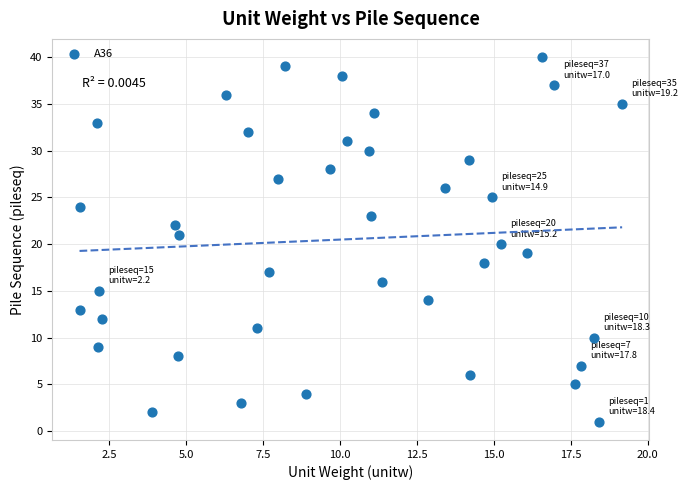

What is the range of Y values (max minus min)?

39